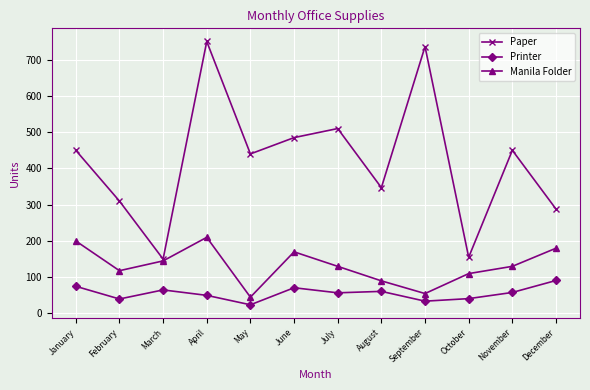

What is the difference between the maximum and second lowest values in the Manila Folder series?

155